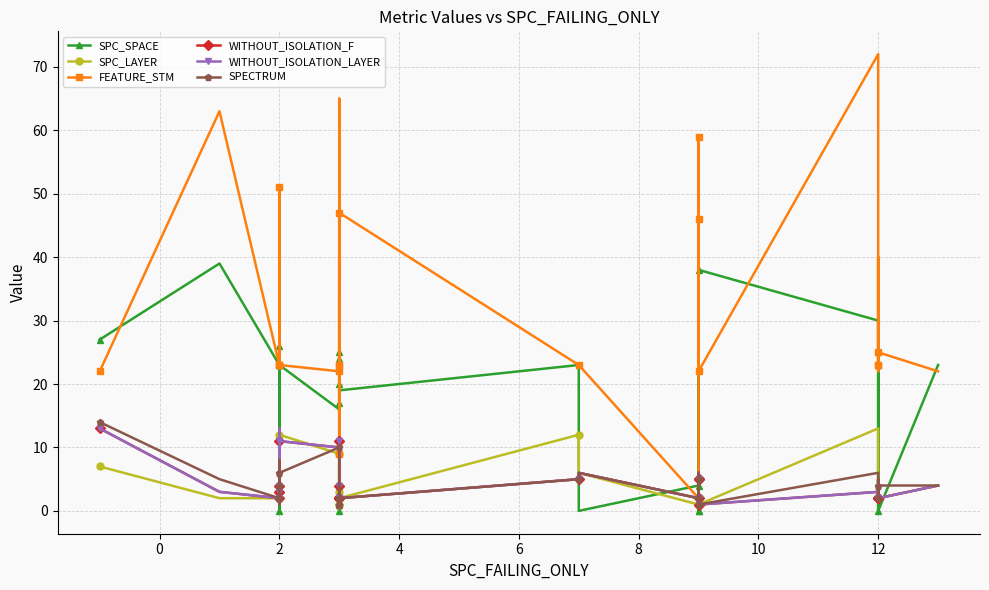

Reading left to right, what are all the values shown in this chart?

SPC_SPACE: 27	39	23	11	0	38	26	23	23	16	24	33	20	36	17	26	25	0	4	5	1	24	0	19	23	0	4	21	0	0	0	0	38	30	23	0	25	40	0	23
SPC_LAYER: 7	2	2	11	3	3	3	3	12	9	9	1	2	2	2	3	3	2	1	1	1	7	2	2	12	6	1	3	5	6	5	3	1	13	2	5	2	3	2	4
FEATURE_STM: 22	63	23	23	51	23	23	23	23	22	22	22	47	23	23	40	23	26	9	2	2	65	2	47	23	23	2	22	59	23	46	23	22	72	23	40	23	22	25	22
WITHOUT_ISOLATION_F: 13	3	2	13	3	4	4	3	11	10	11	1	2	3	2	3	4	2	2	2	2	4	2	2	5	6	2	3	5	6	5	3	1	3	2	5	2	3	2	4
WITHOUT_ISOLATION_LAYER: 13	3	2	13	3	4	4	3	11	10	11	1	2	3	2	3	4	2	2	2	2	4	2	2	5	6	2	3	5	6	5	3	1	3	2	5	2	3	2	4
SPECTRUM: 14	5	2	8	4	1	2	3	6	10	10	1	2	4	2	4	1	2	2	2	1	4	1	2	5	6	2	3	5	6	5	3	1	6	2	5	2	3	4	4